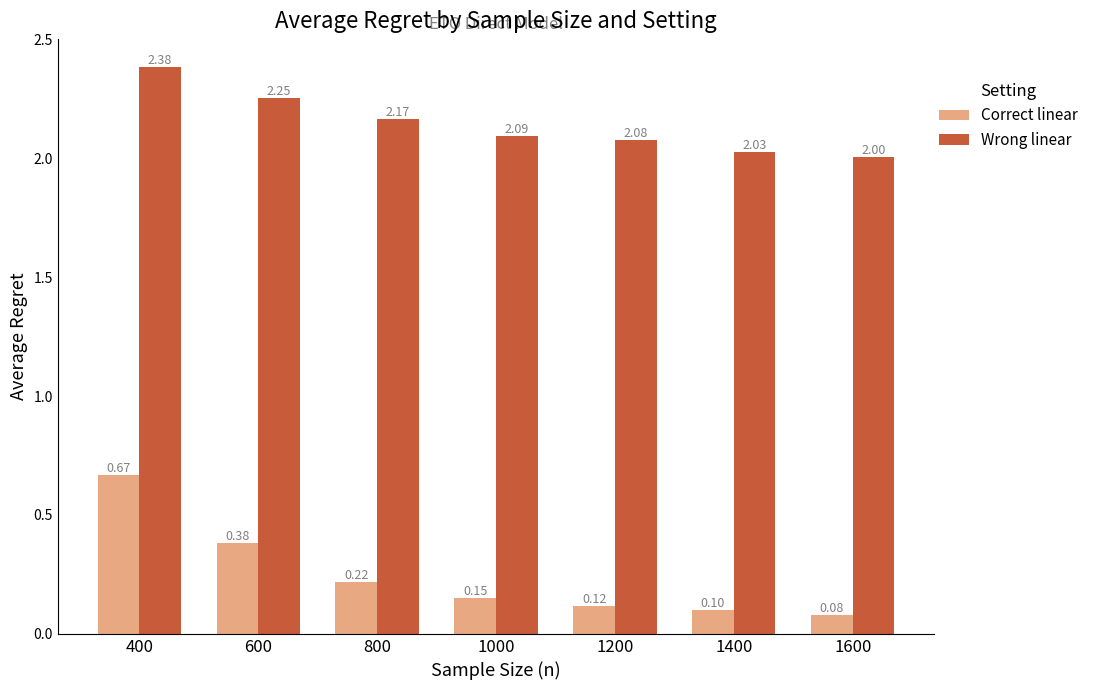

What is the sum of all Wrong linear values?

15.0